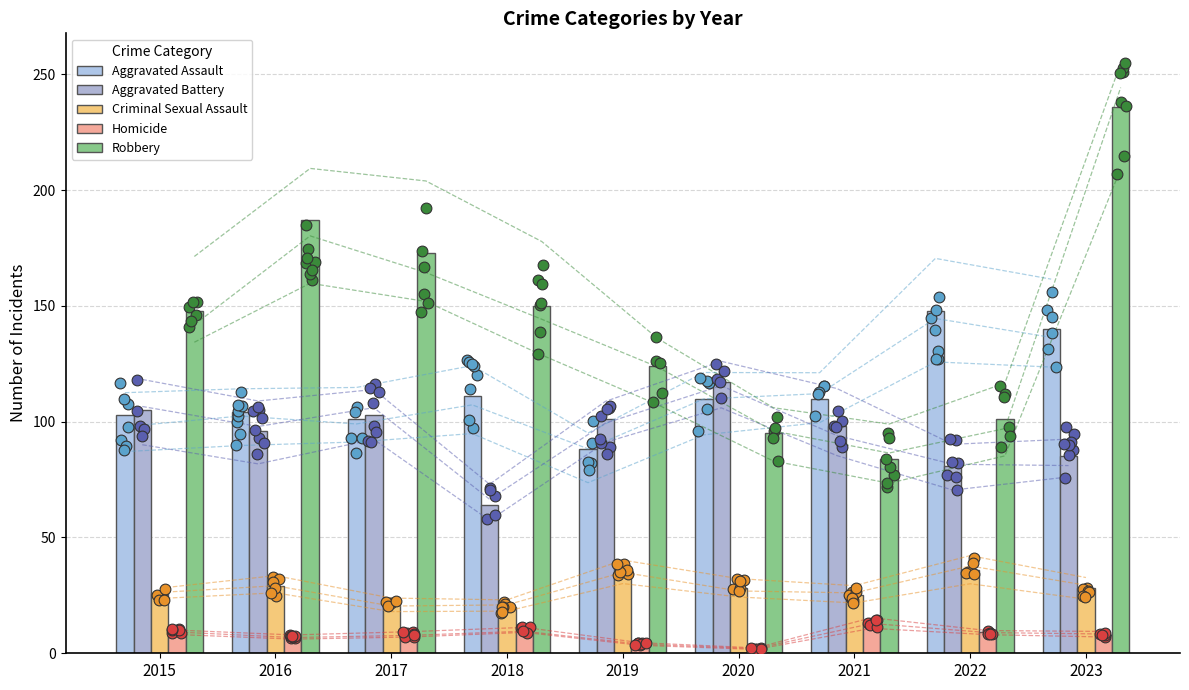

What is the total value across all series at 2019?

351